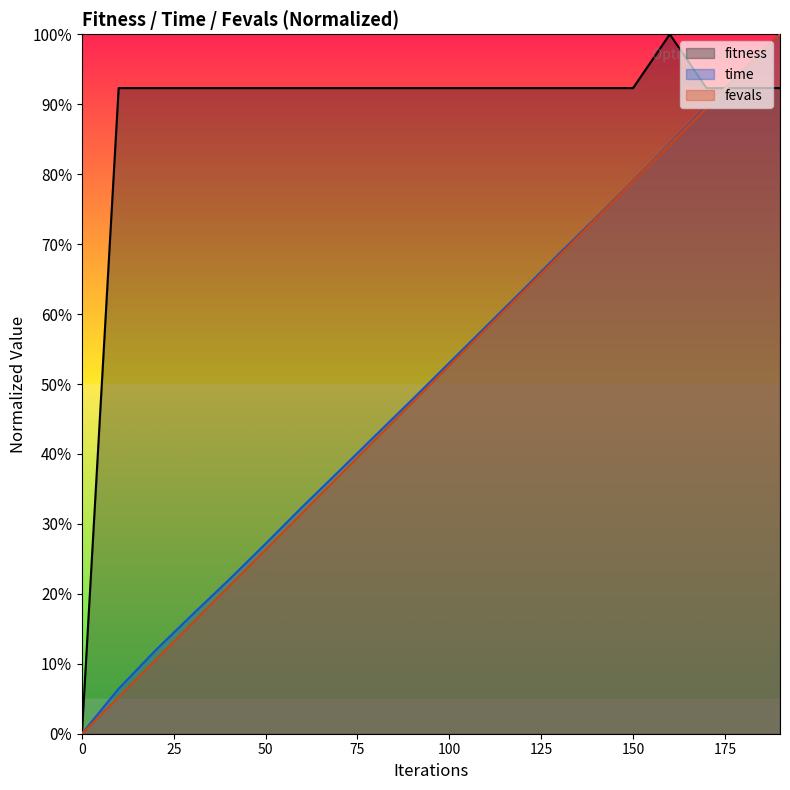

At which category is the sum across all series the highest?

190